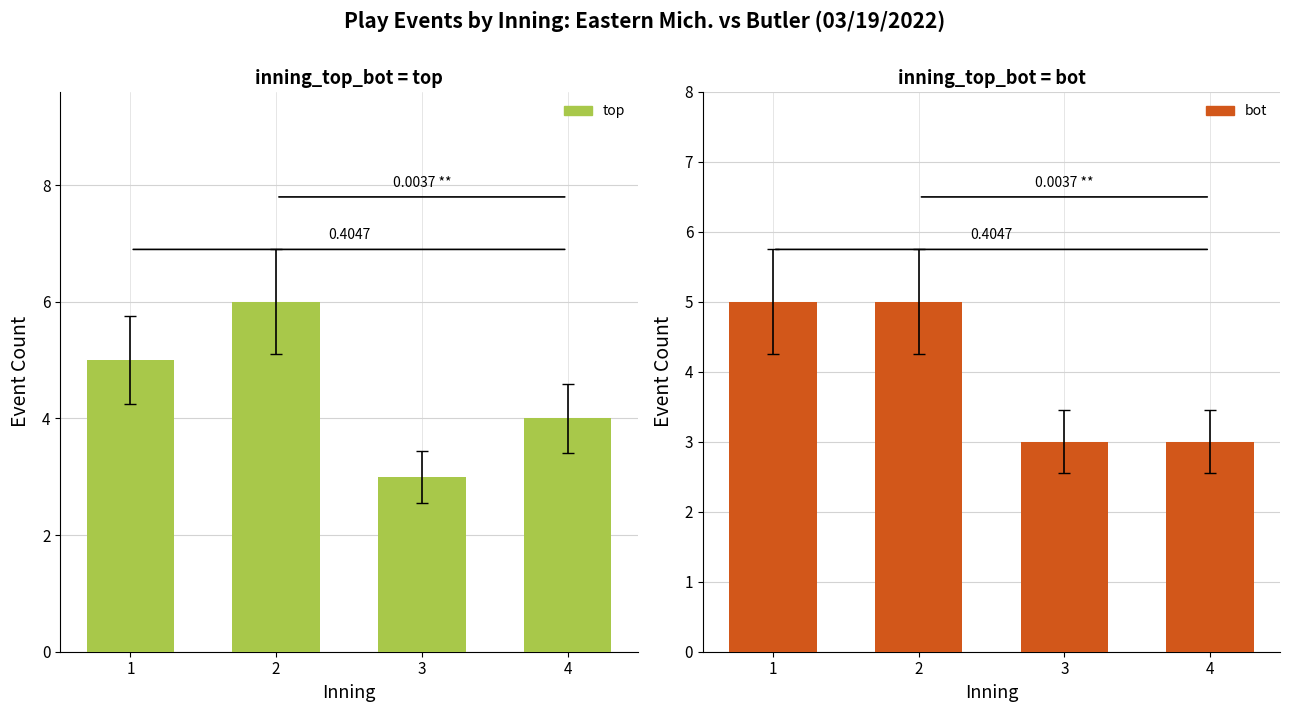

Reading left to right, transcribe all the data shown in this chart.

top: 5	6	3	4
bot: 5	5	3	3